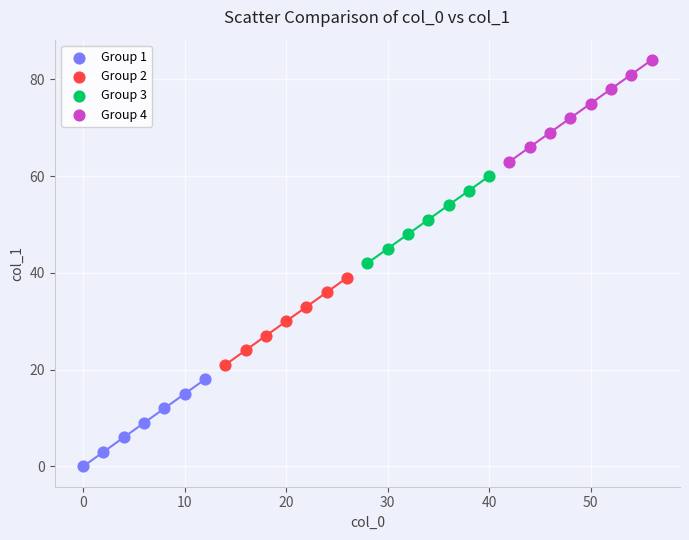

Which series reaches the maximum Y coordinate?

Group 4